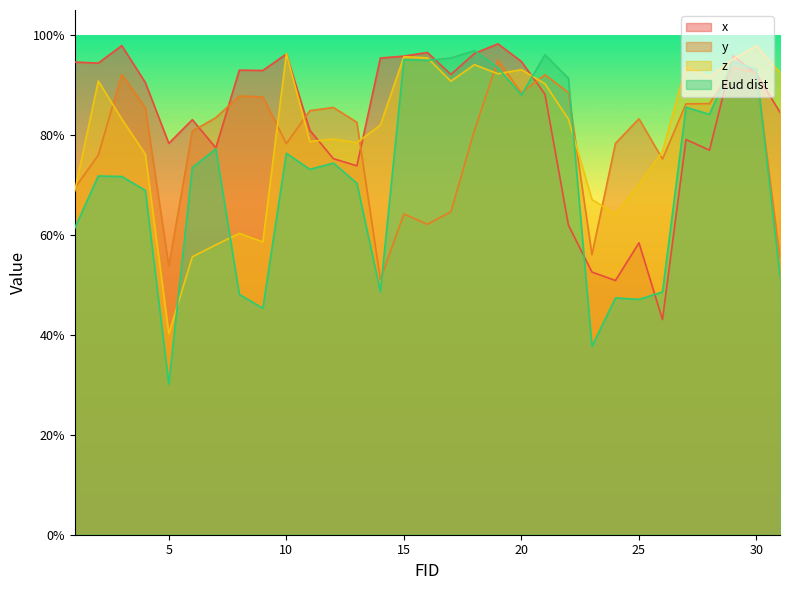

At how many categories does at least one series exceed 0?

31